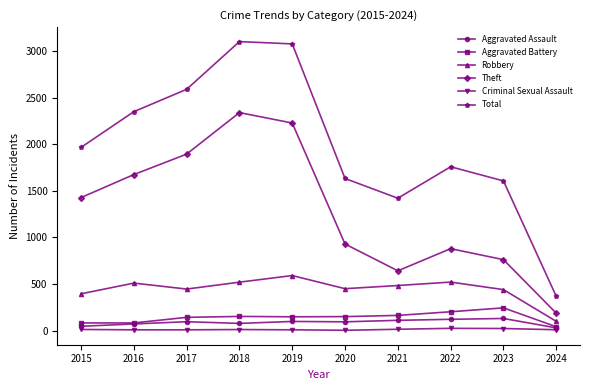

Which series has the largest range (max minus min)?

Total